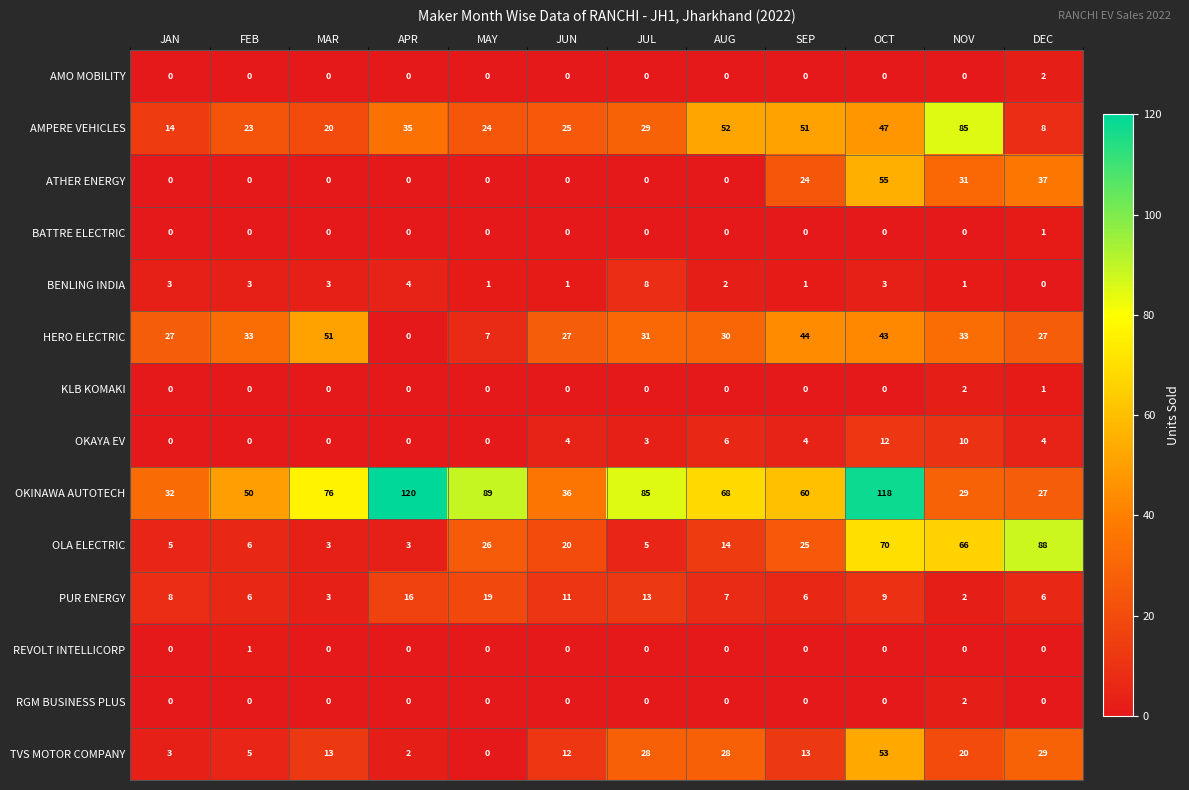

Which series has the largest total across all categories?

OKINAWA AUTOTECH